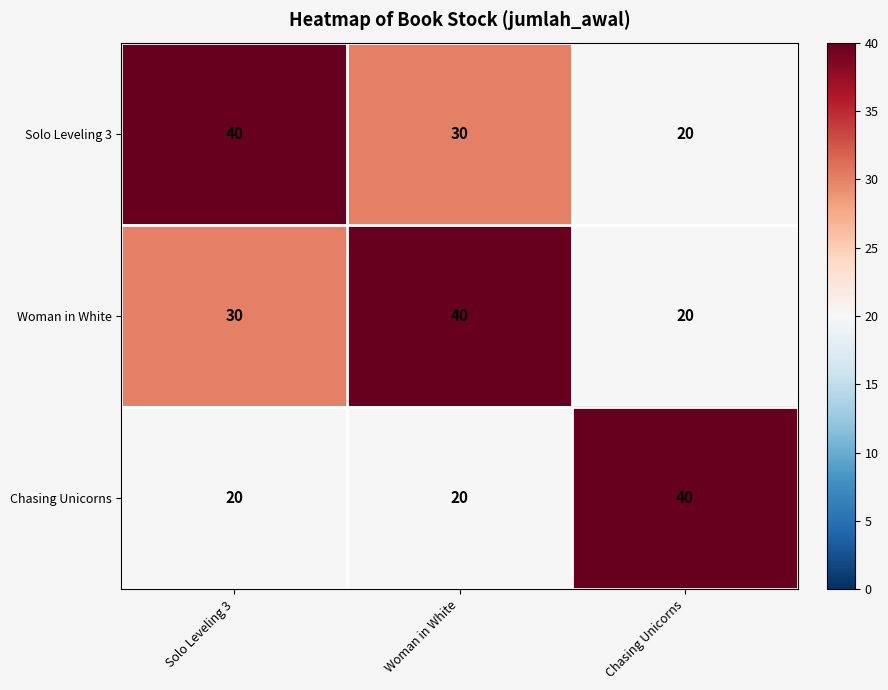

Count the Chasing Unicorns values in the range 20 to 40.

3